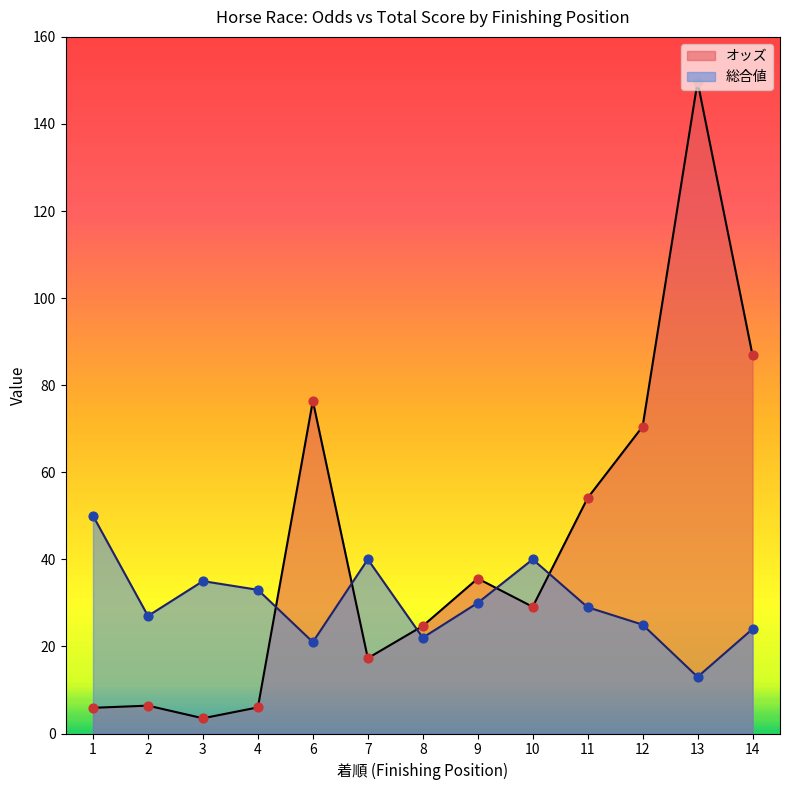

What are all the series names shown in the legend?

オッズ, 総合値